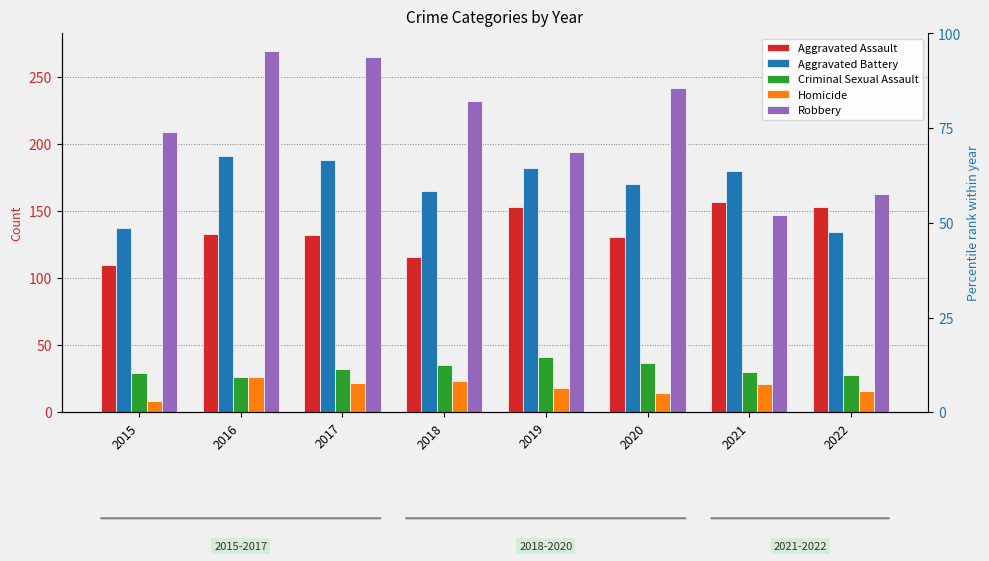

Reading left to right, extract all data points from this chart.

Aggravated Assault: 2015=110	2016=133	2017=132	2018=116	2019=153	2020=131	2021=157	2022=153
Aggravated Battery: 2015=137	2016=191	2017=188	2018=165	2019=182	2020=170	2021=180	2022=134
Criminal Sexual Assault: 2015=29	2016=26	2017=32	2018=35	2019=41	2020=37	2021=30	2022=28
Homicide: 2015=8	2016=26	2017=22	2018=23	2019=18	2020=14	2021=21	2022=16
Robbery: 2015=209	2016=269	2017=265	2018=232	2019=194	2020=242	2021=147	2022=163